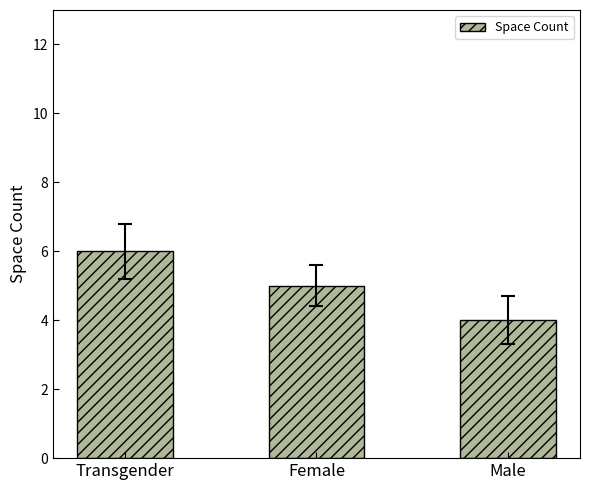

Approximately how many times larger is the value at Female compared to Transgender?

0.8